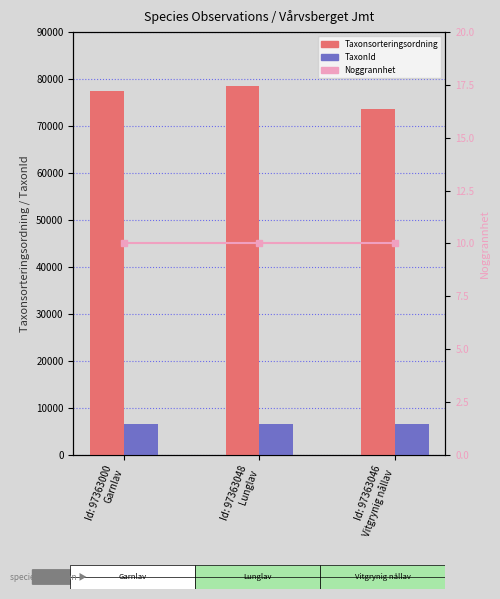

What position from the left is Id: 97363046
Vitgrynig nållav?

3